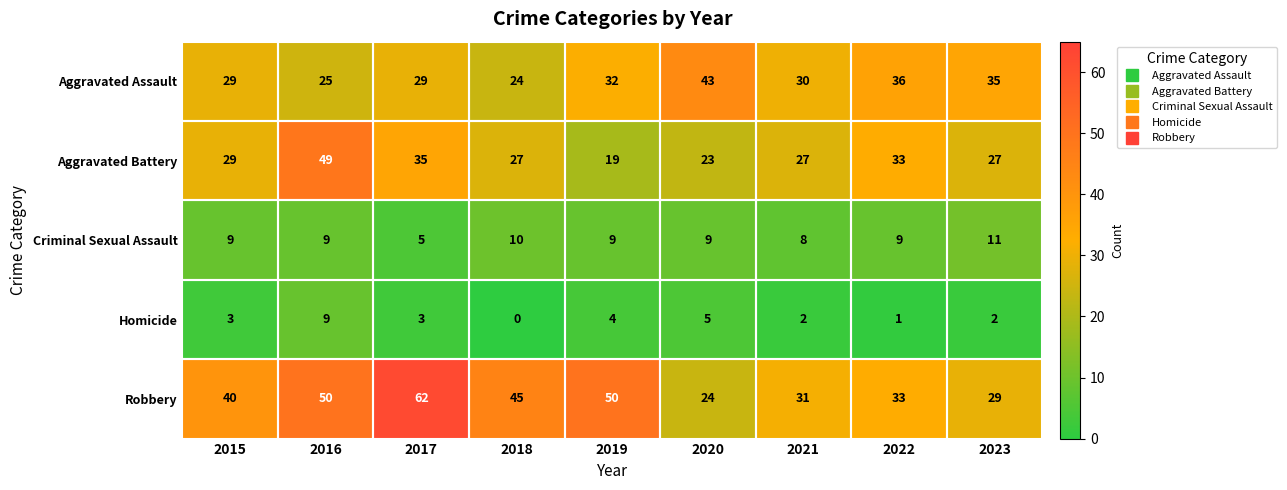

What is the difference between the highest and lowest values at 2021?

29